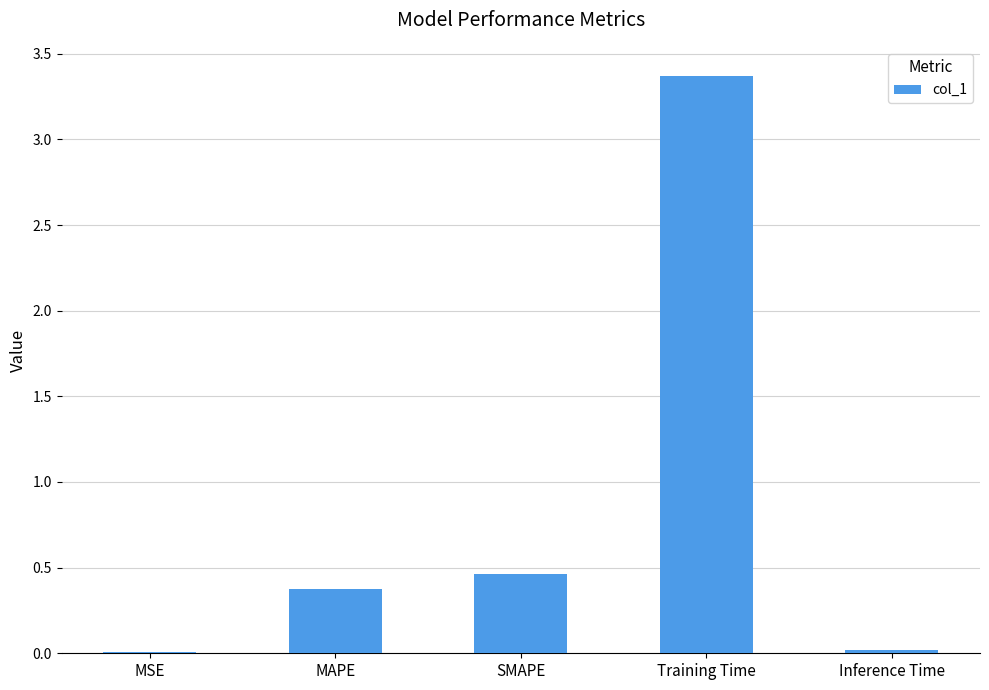

Is it true that the value at Training Time is 5.5?

False